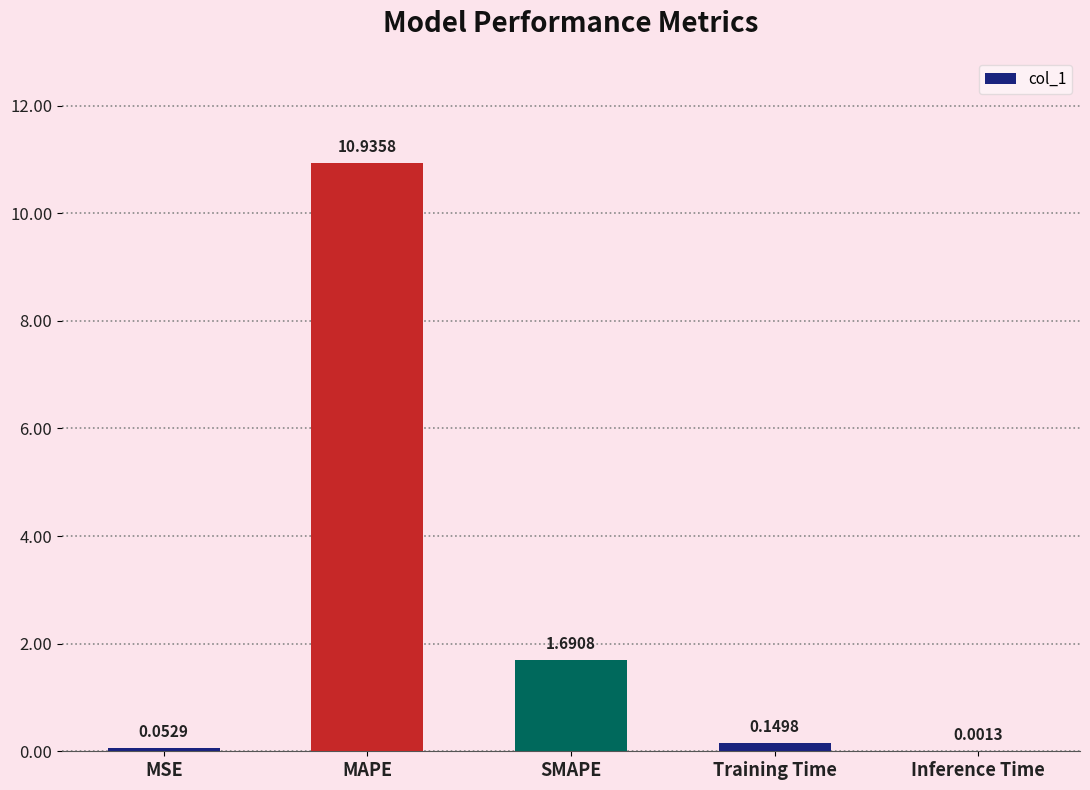

What is the sum of all values?

12.8